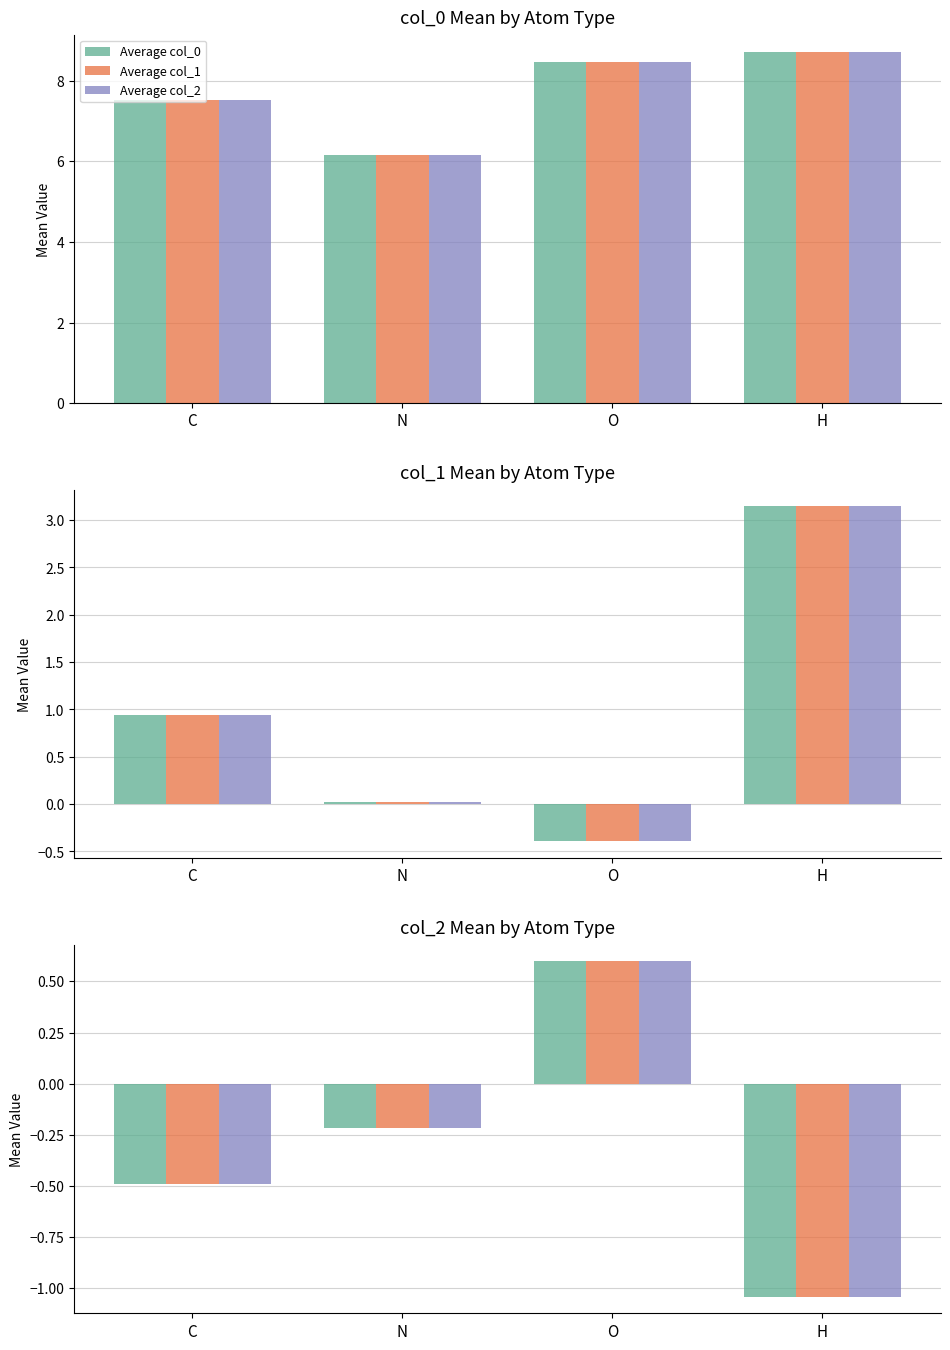

Is it true that Average col_0 equals -0.5 at C?

True